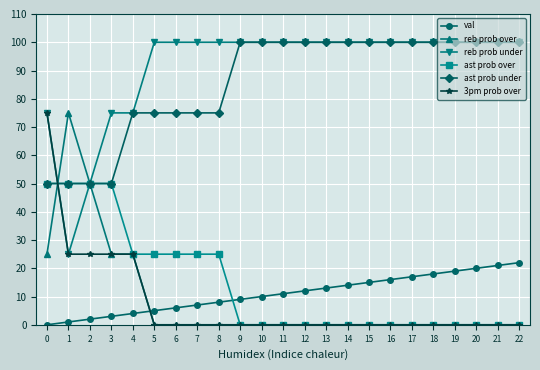

What is the maximum value for val?

22